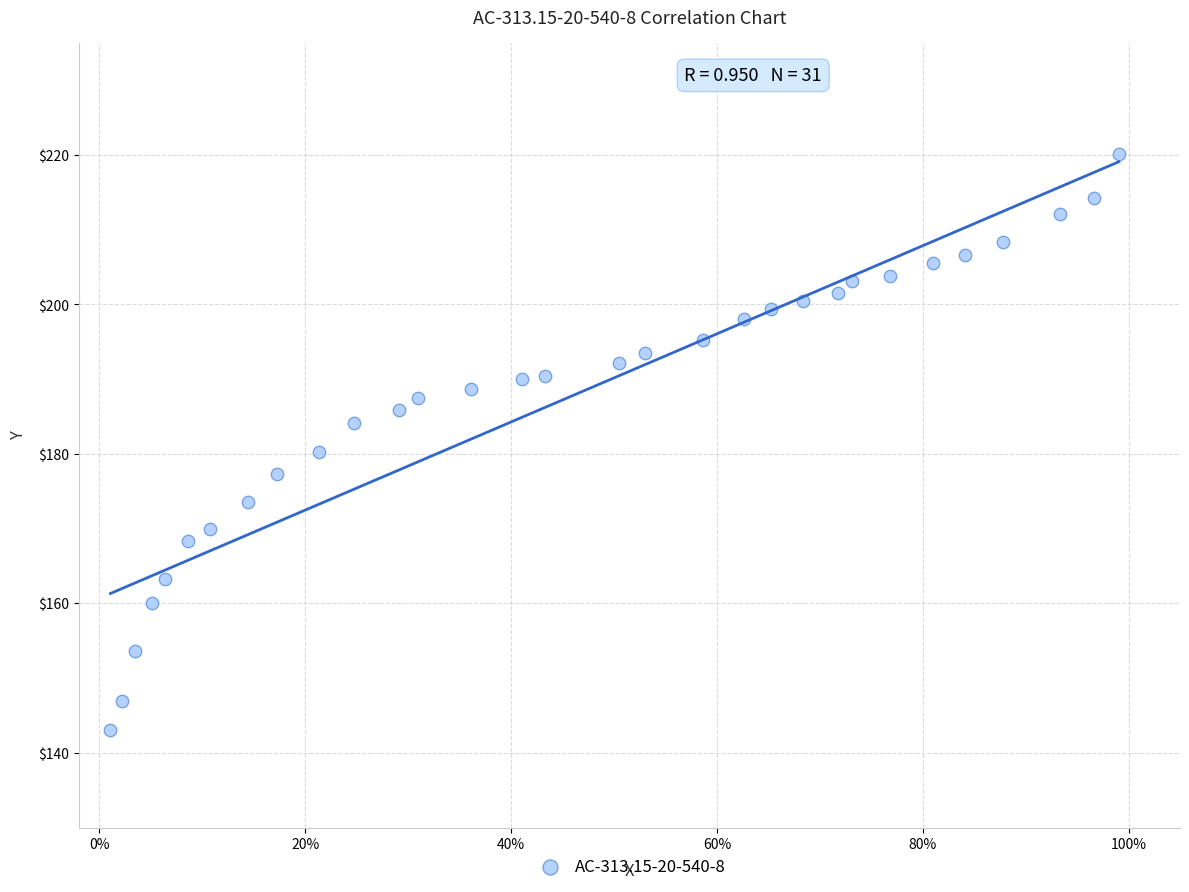

What is the range of Y values (max minus min)?

77.1